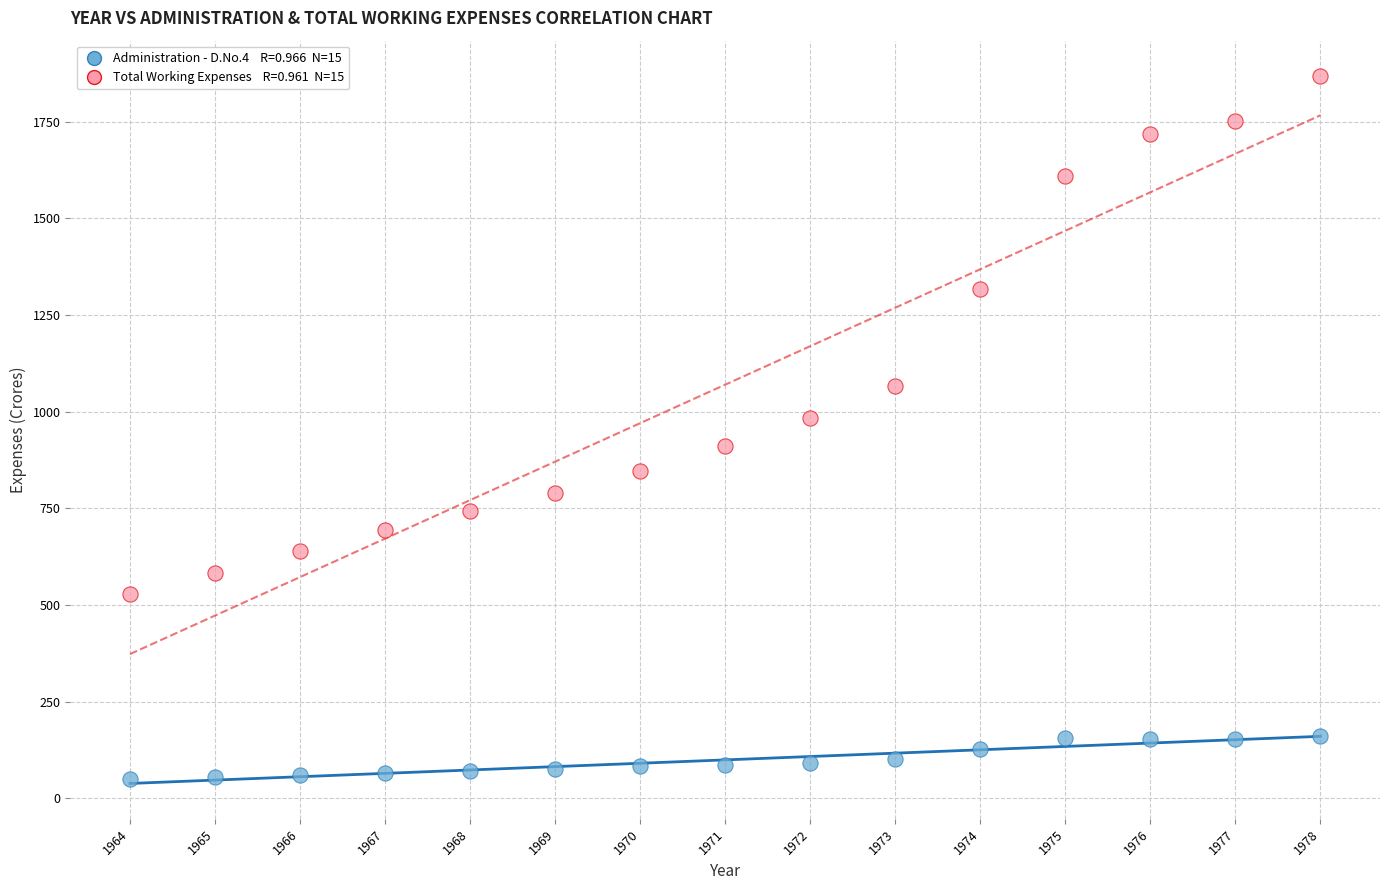

Across all series, what Y value is closest to 958?

982.6